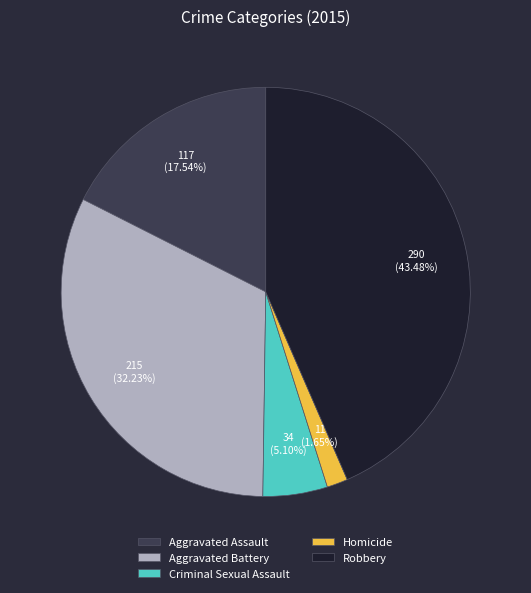

To the nearest percent, what is the combined percentage of Robbery and Aggravated Battery?

76%